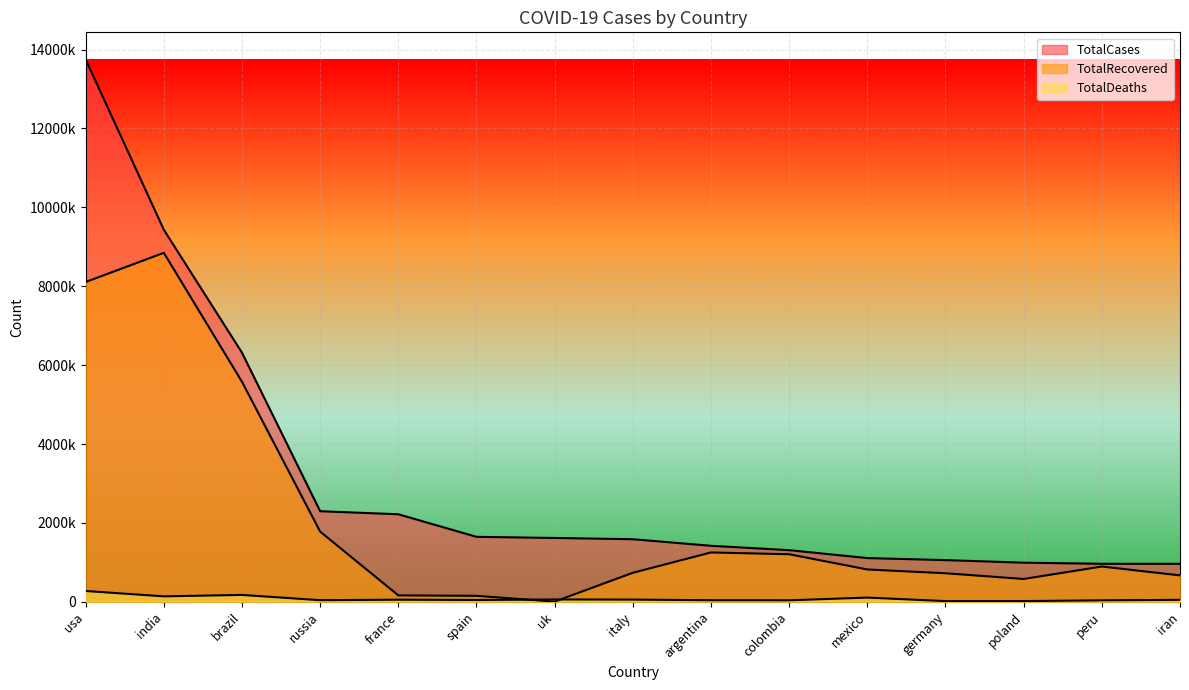

Reading left to right, transcribe all the data shown in this chart.

TotalCases: usa=13750608	india=9432075	brazil=6314740	russia=2295654	france=2218483	spain=1646192	uk=1617327	italy=1585178	argentina=1418807	colombia=1308376	mexico=1107071	germany=1055607	poland=990811	peru=962530	iran=962070
TotalRecovered: usa=8107270	india=8847600	brazil=5578118	russia=1778704	france=161427	spain=150376	uk=3602	italy=734503	argentina=1249843	colombia=1204452	mexico=818397	germany=722300	poland=577514	peru=893061	iran=668151
TotalDeaths: usa=273077	india=137177	brazil=172848	russia=39895	france=52325	spain=44668	uk=58245	italy=54904	argentina=38473	colombia=36584	mexico=105655	germany=16533	poland=17150	peru=35923	iran=48246